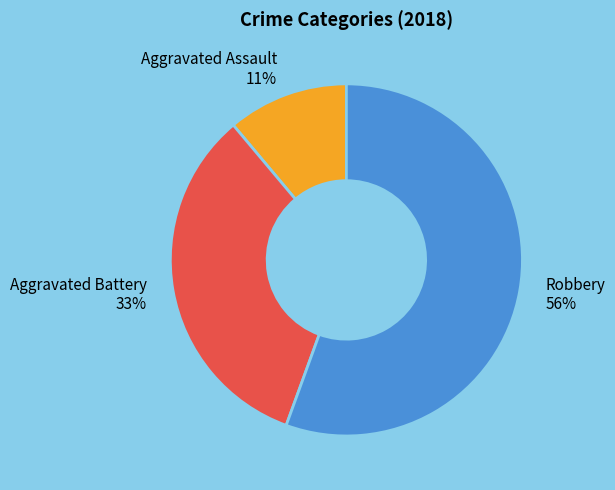

To the nearest percent, what is the difference between the Aggravated Battery 33% and Aggravated Assault 11% slice percentages?

22%